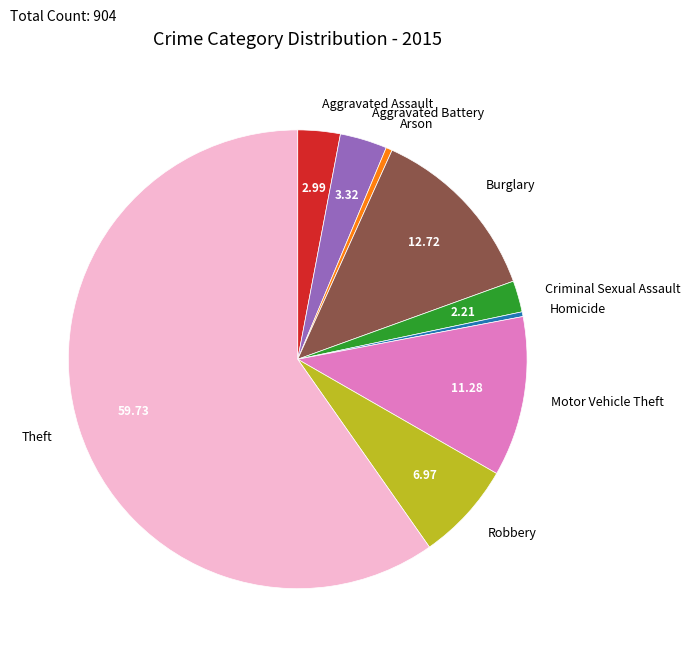

Do Arson and Theft together represent more than half of the pie?

Yes